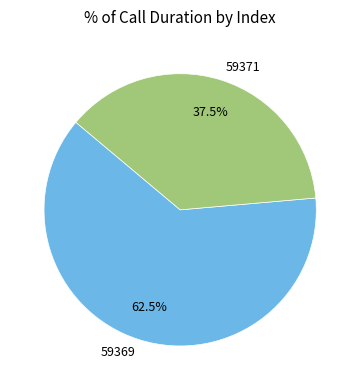

How many segments does this pie chart have?

2